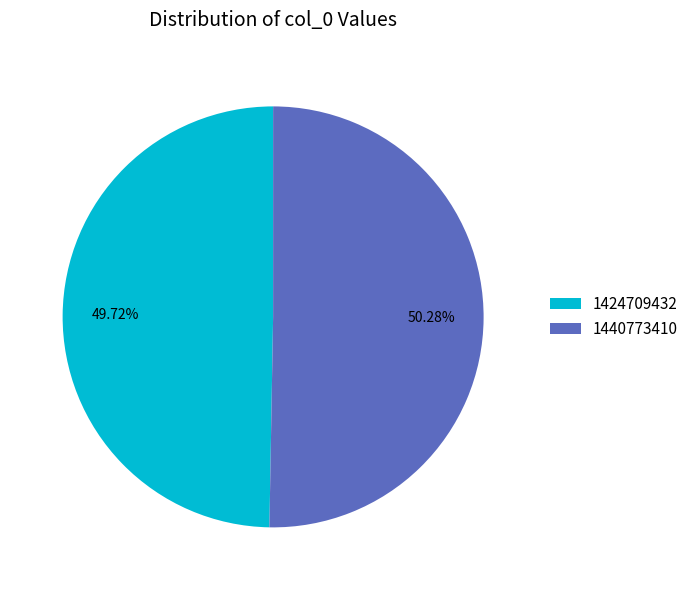

How many slices are in this pie chart?

2